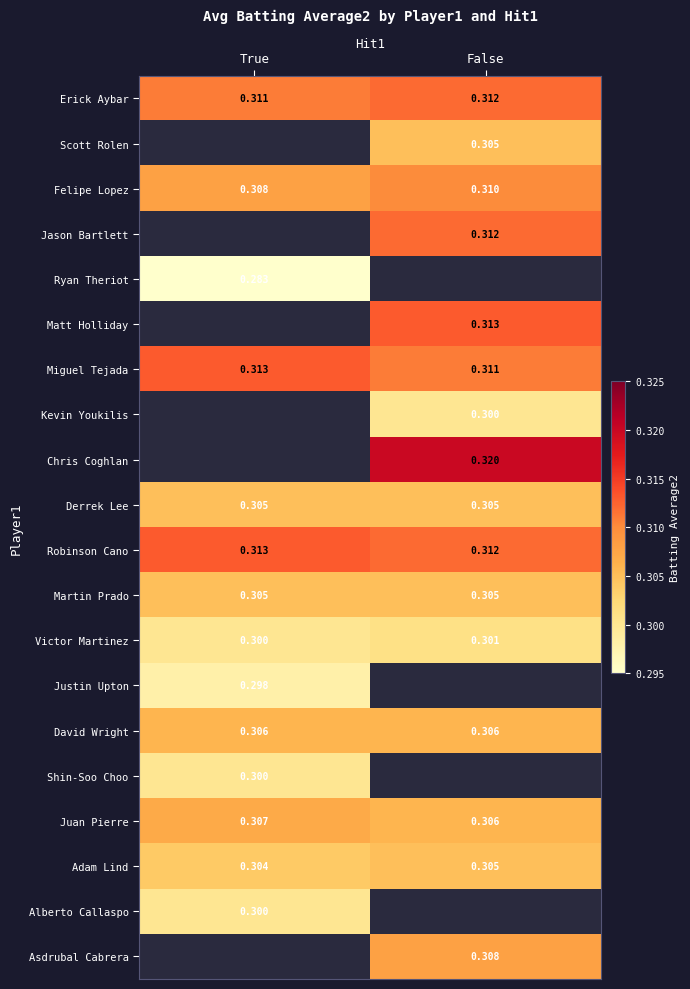

Rank the categories by Miguel Tejada value from highest to lowest.

True, False